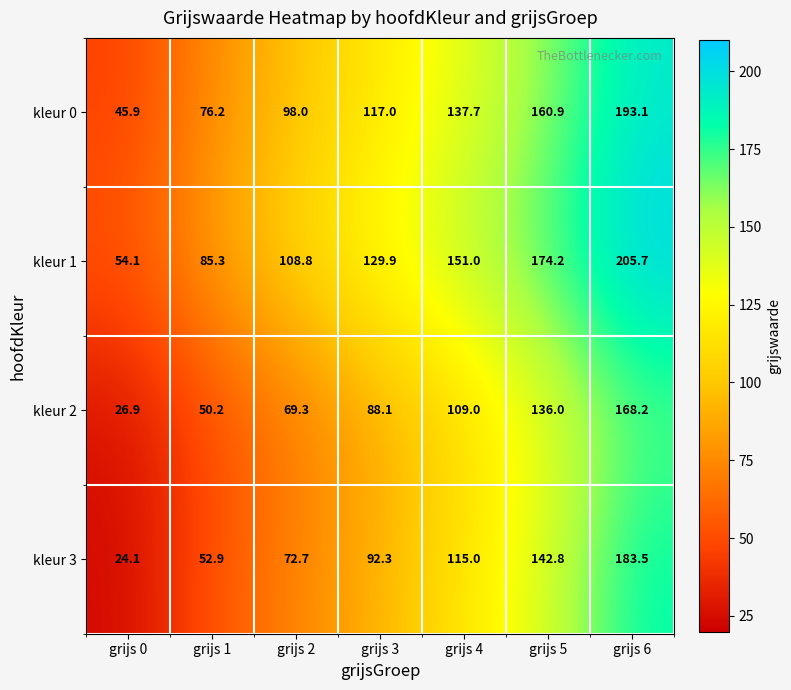

Rank the series at grijs 5 from lowest to highest value.

kleur 2, kleur 3, kleur 0, kleur 1